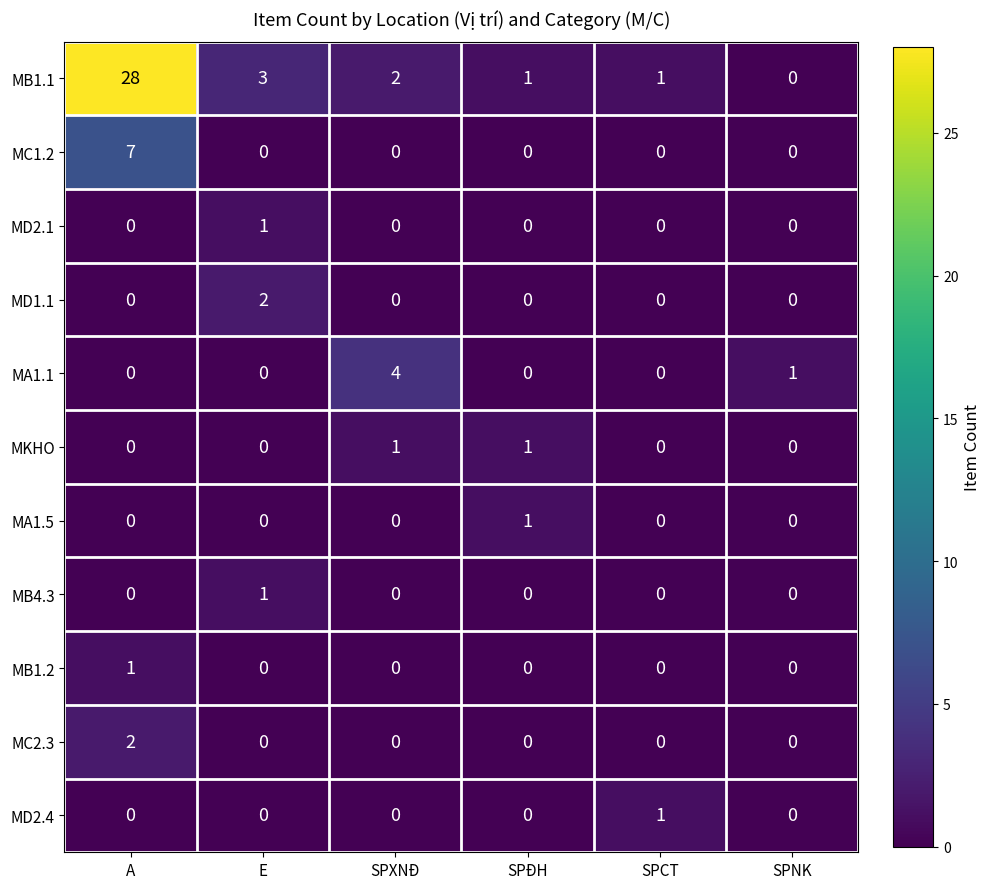

What is the sum of the MA1.1 values at SPXNĐ and A?

4